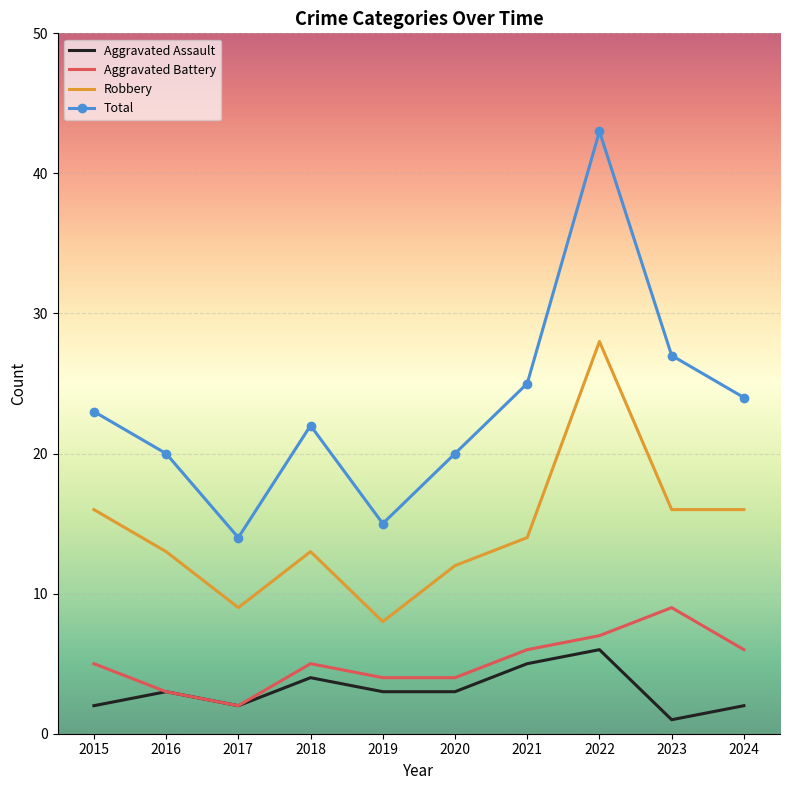

Which series has the largest total across all categories?

Total